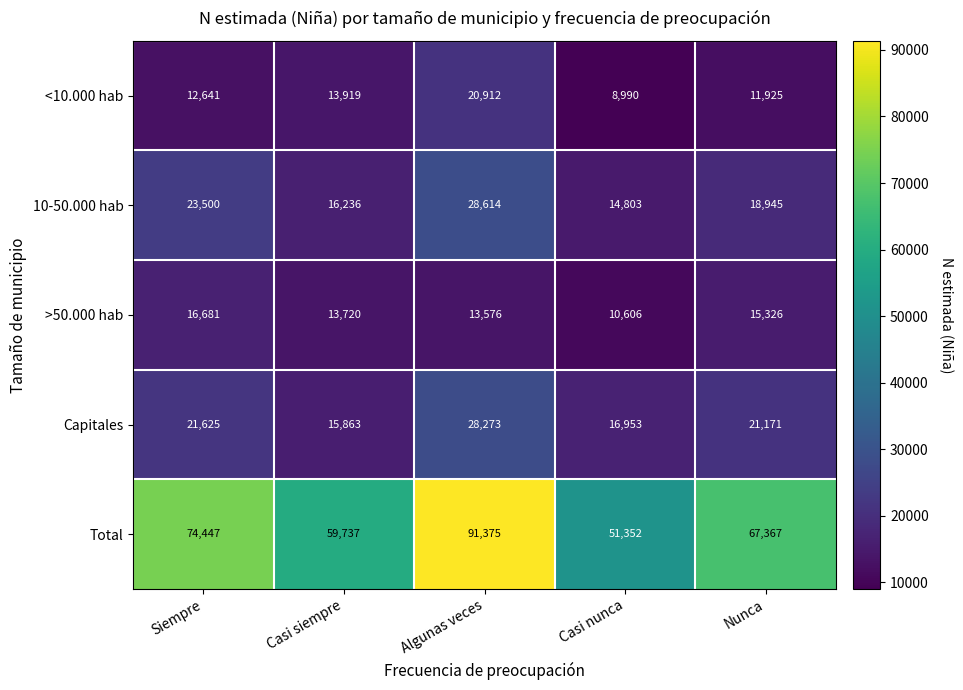

Which series has the largest total across all categories?

Total